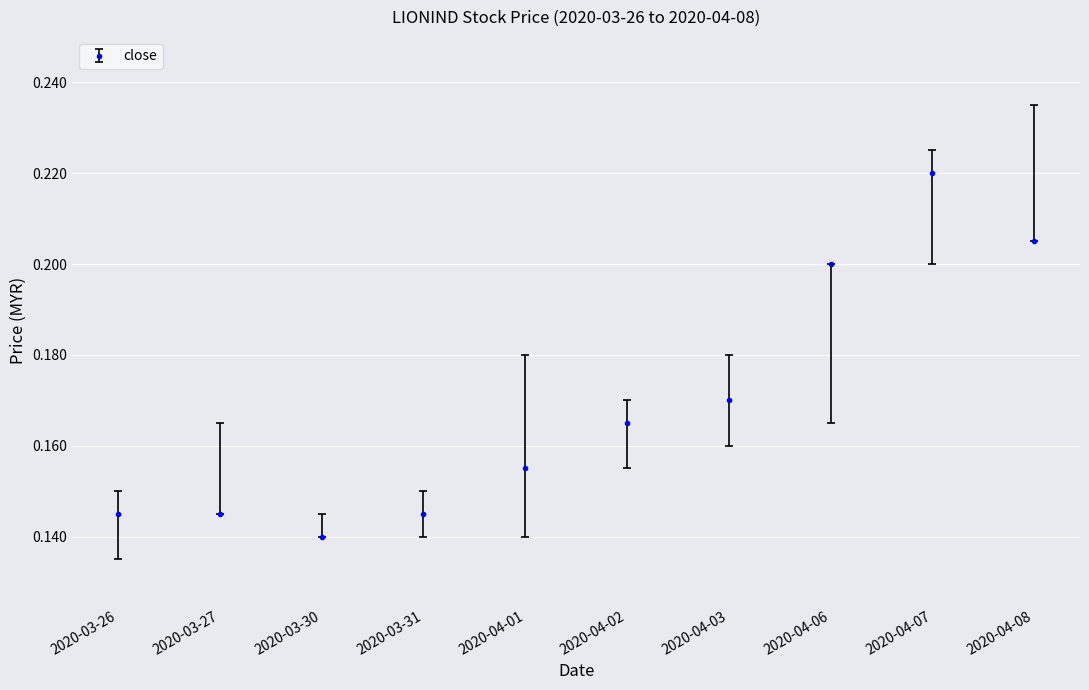

Is this an area chart (filled region under the line)?

No